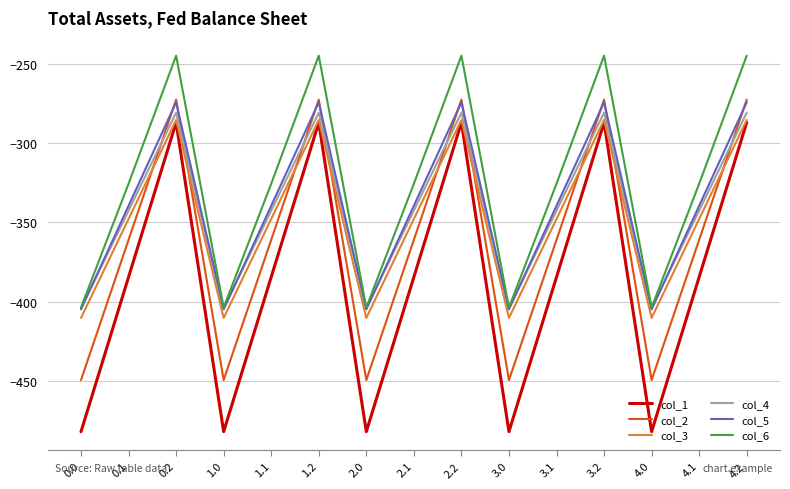

Which series ends up on top after the final intersection of col_5 and col_2?

col_2